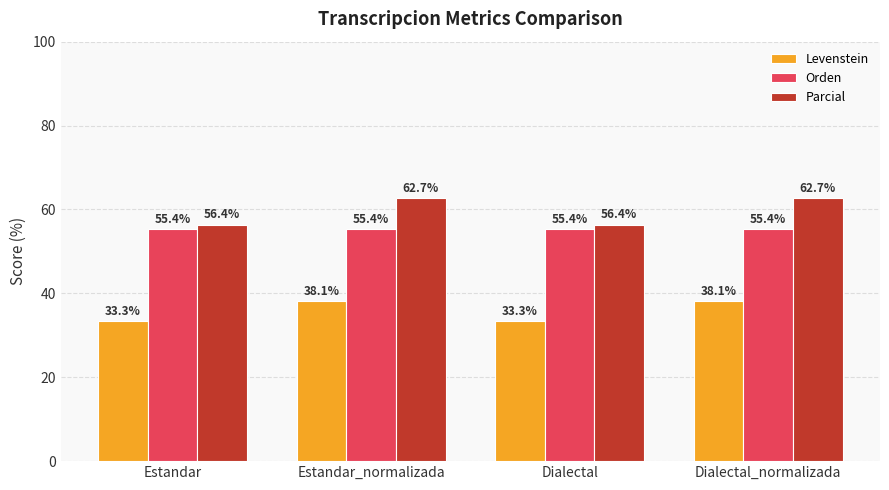

What is the difference between the second highest and second lowest values in the Levenstein series?

4.8